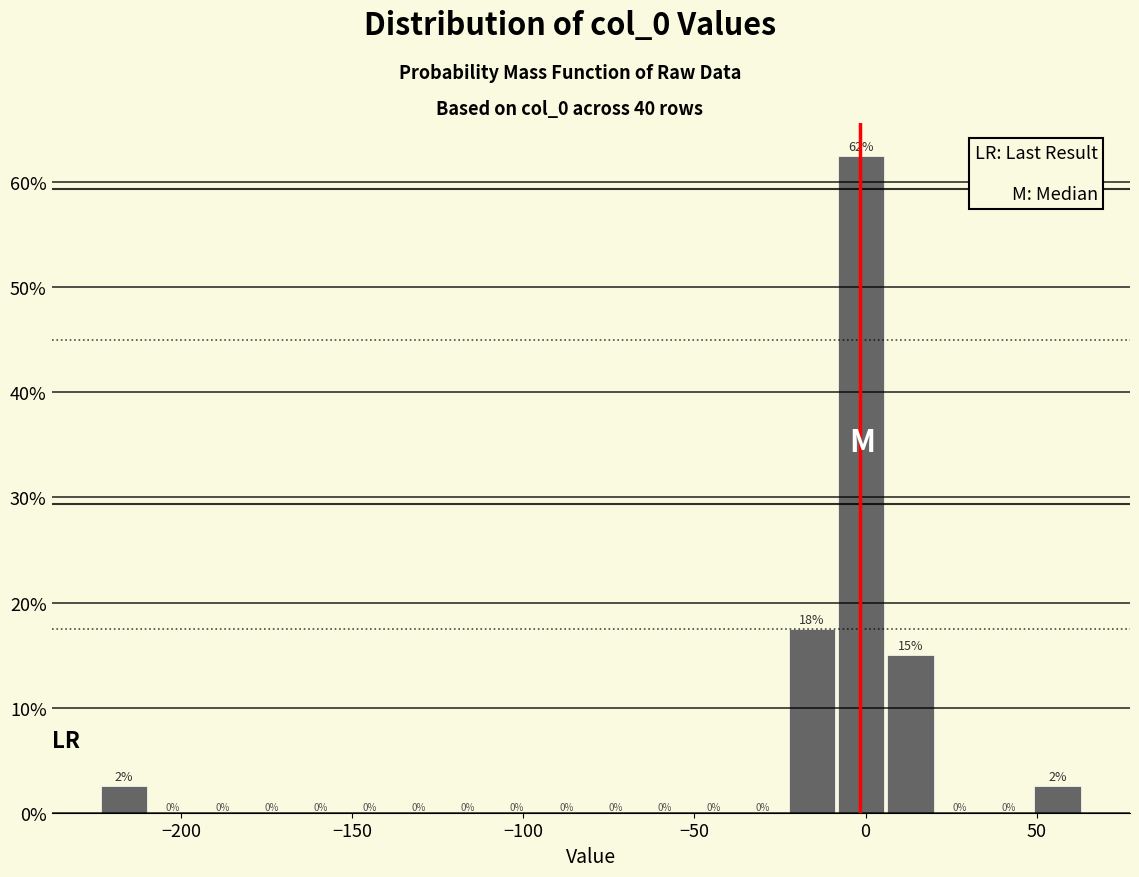

Around what value on the x-axis is the tallest bar? Give the approximate position of its centre, as read against the axis.

0